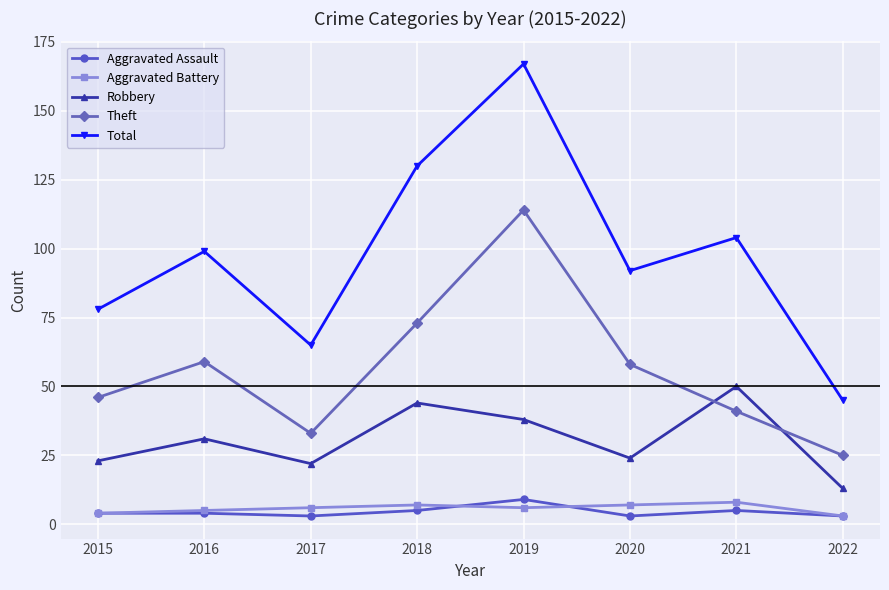

At which label does Aggravated Assault reach its peak?

2019